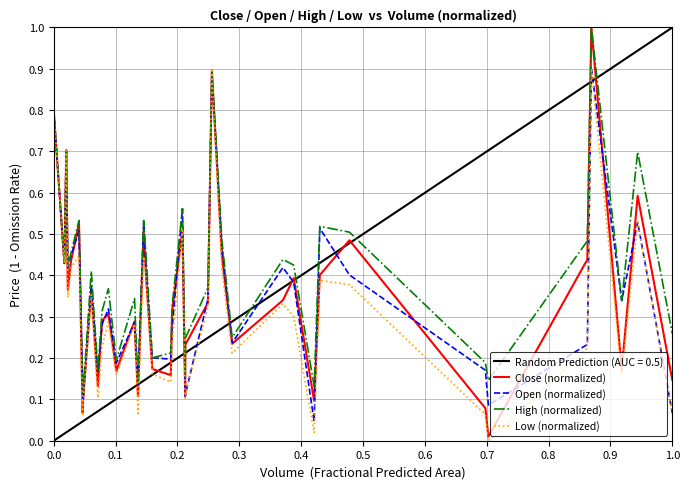

What is the maximum value for Open (normalized)?

0.9